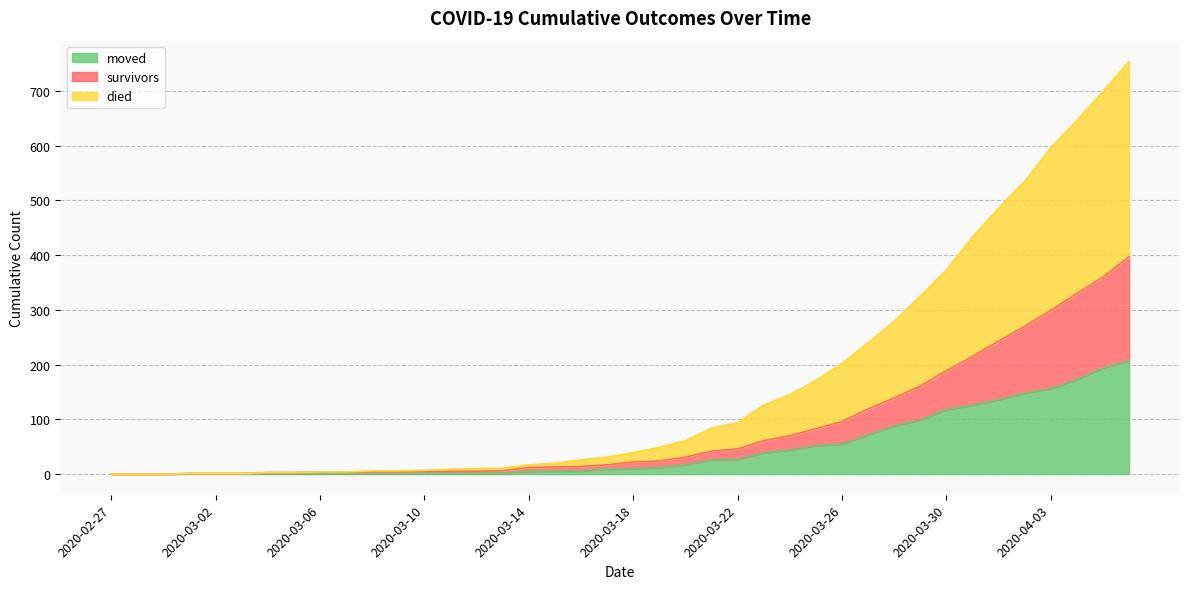

List the labels in order of died value, smallest first.

2020-02-27, 2020-02-28, 2020-02-29, 2020-03-01, 2020-03-02, 2020-03-03, 2020-03-04, 2020-03-05, 2020-03-06, 2020-03-07, 2020-03-08, 2020-03-09, 2020-03-10, 2020-03-11, 2020-03-12, 2020-03-13, 2020-03-14, 2020-03-15, 2020-03-16, 2020-03-17, 2020-03-18, 2020-03-19, 2020-03-20, 2020-03-21, 2020-03-22, 2020-03-23, 2020-03-24, 2020-03-25, 2020-03-26, 2020-03-27, 2020-03-28, 2020-03-29, 2020-03-30, 2020-03-31, 2020-04-01, 2020-04-02, 2020-04-03, 2020-04-04, 2020-04-05, 2020-04-06